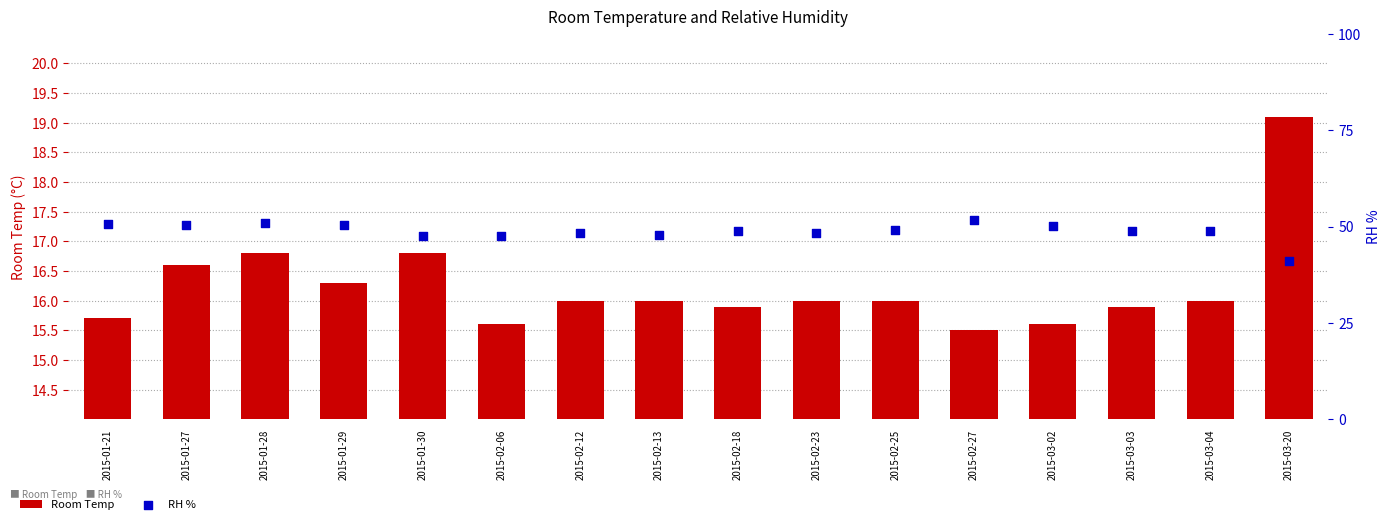

At which category is the sum across all series the highest?

2015-01-28